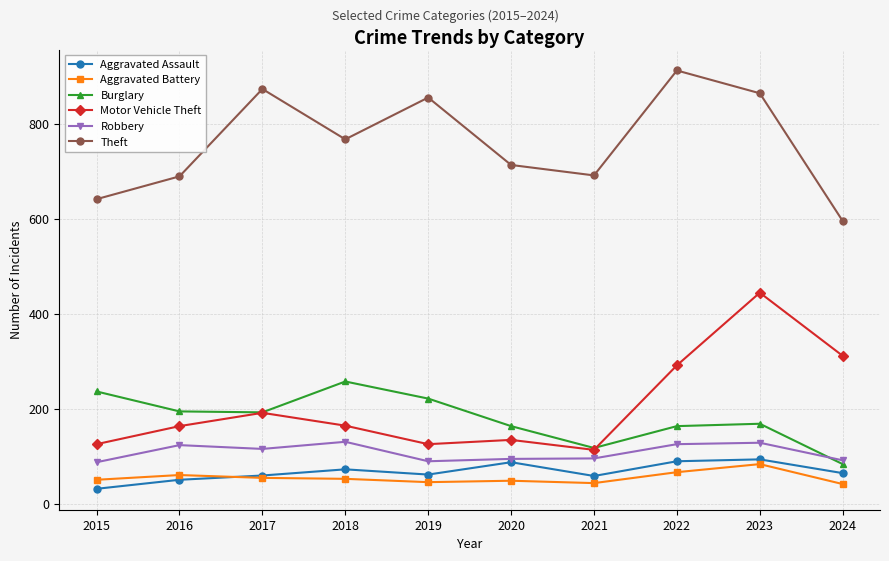

True or false: Burglary and Aggravated Assault cross at least once.

False